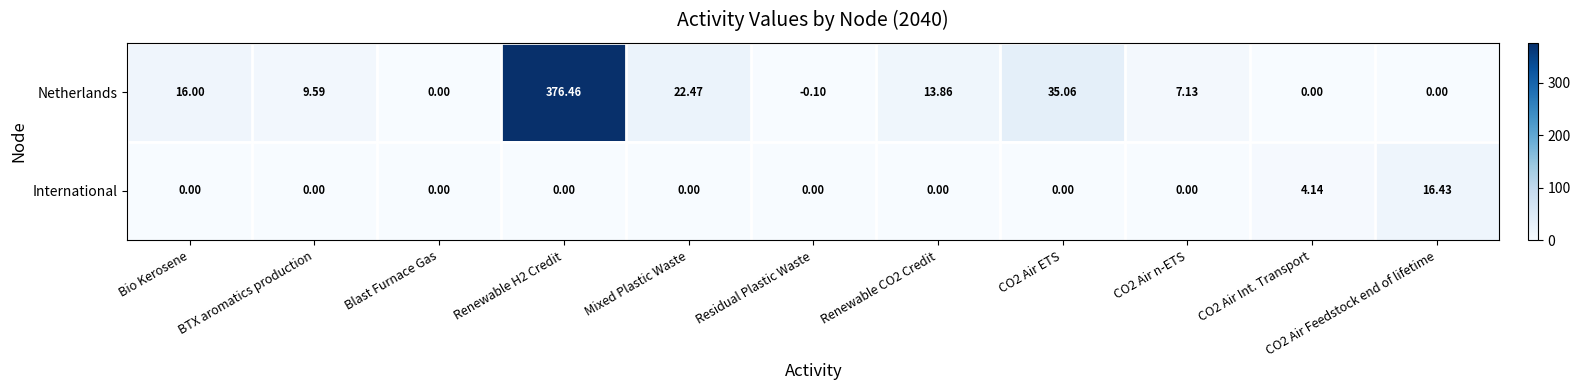

Which series has the largest total across all categories?

Netherlands